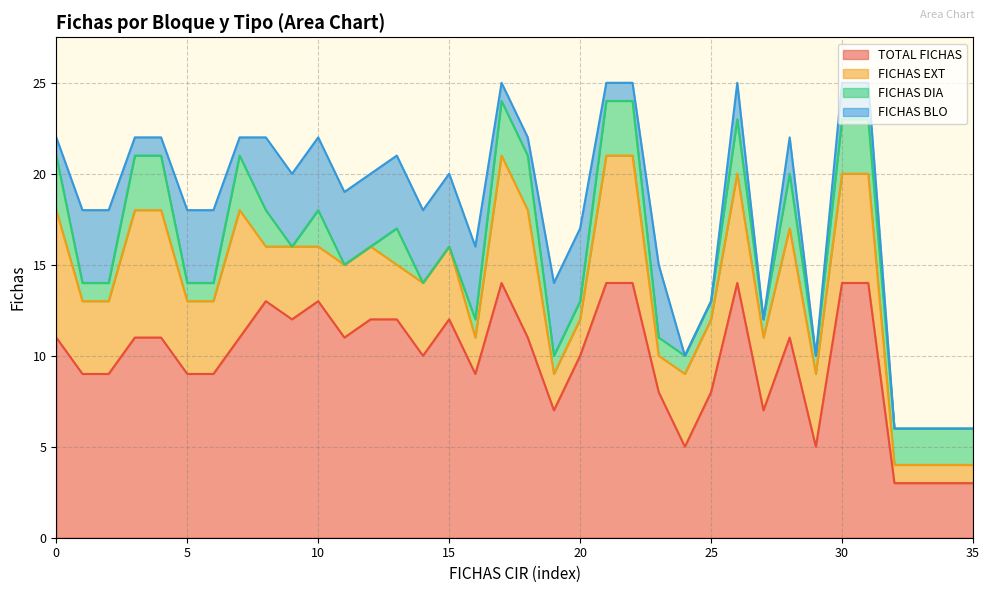

True or false: FICHAS DIA and TOTAL FICHAS cross at least once.

False